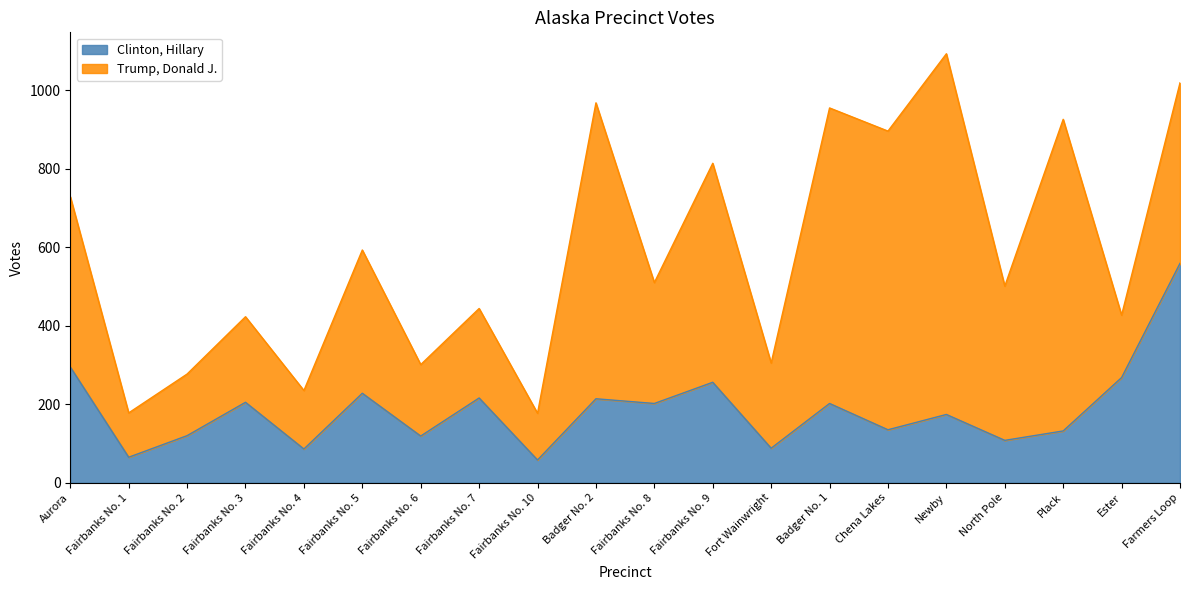

Which has a higher value, Ester or Fairbanks No. 1?

Ester